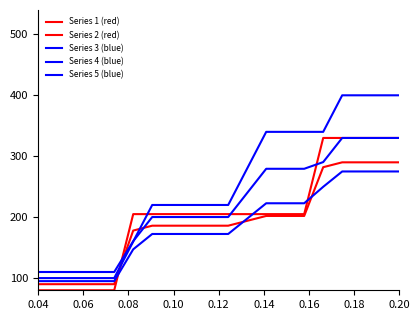

How many lines are shown in the chart?

5